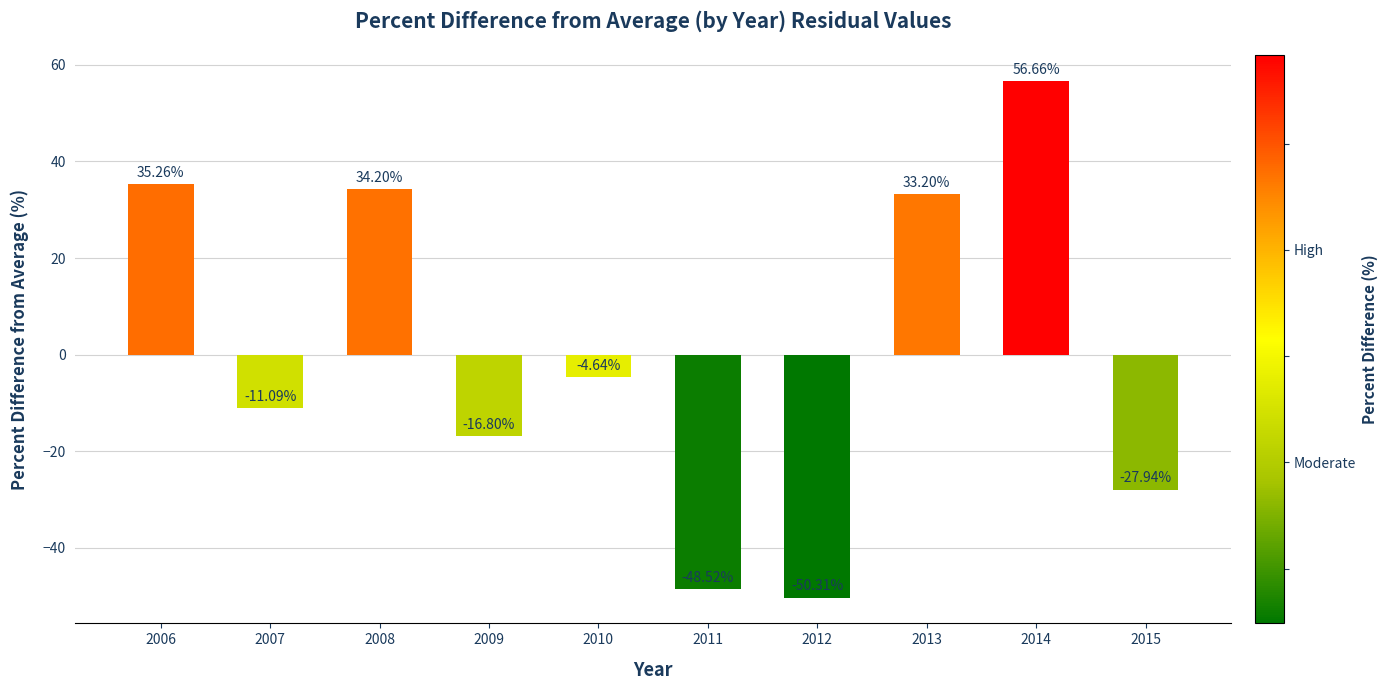

How many negative values are there?

6